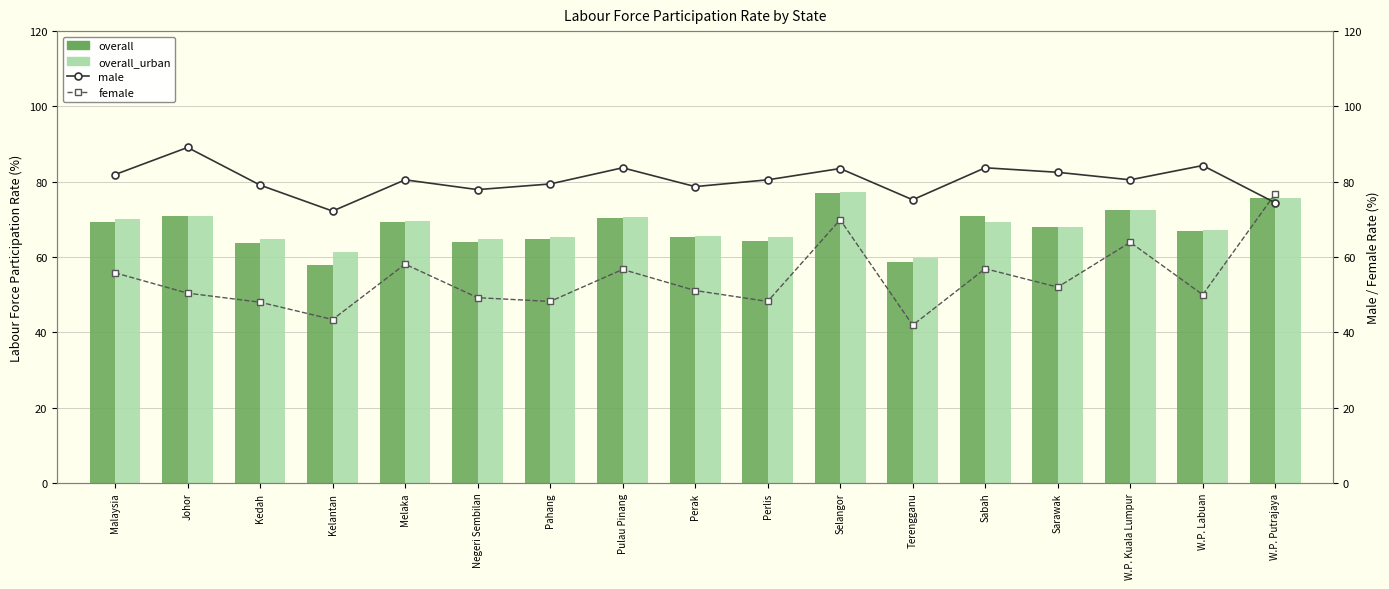

Which label corresponds to the smallest value in the chart?

Terengganu